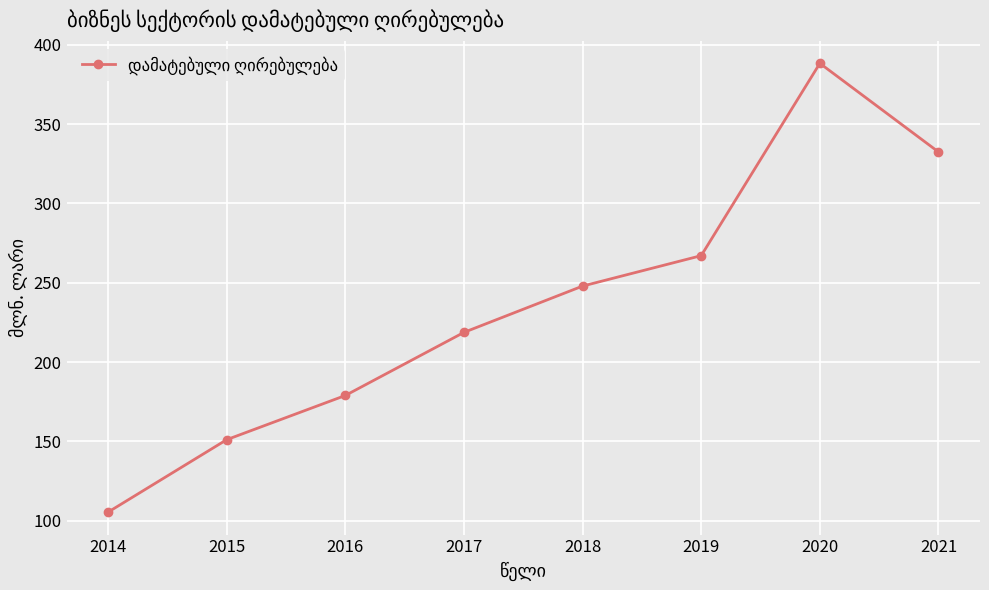

The chart shows a value of 218.7 at 2017. True or false?

True